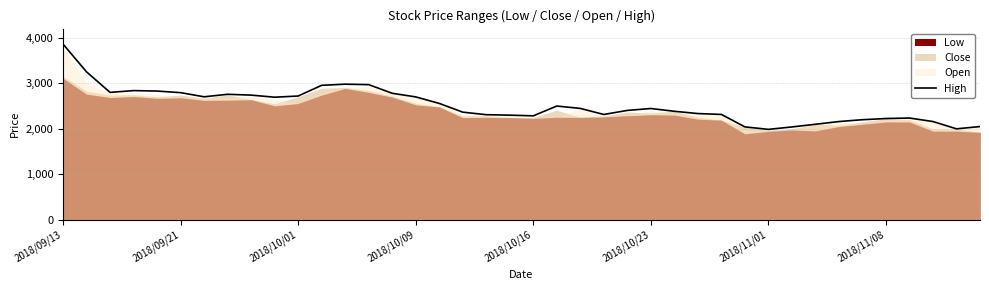

Which category has the highest value in the High series?

2018/09/13